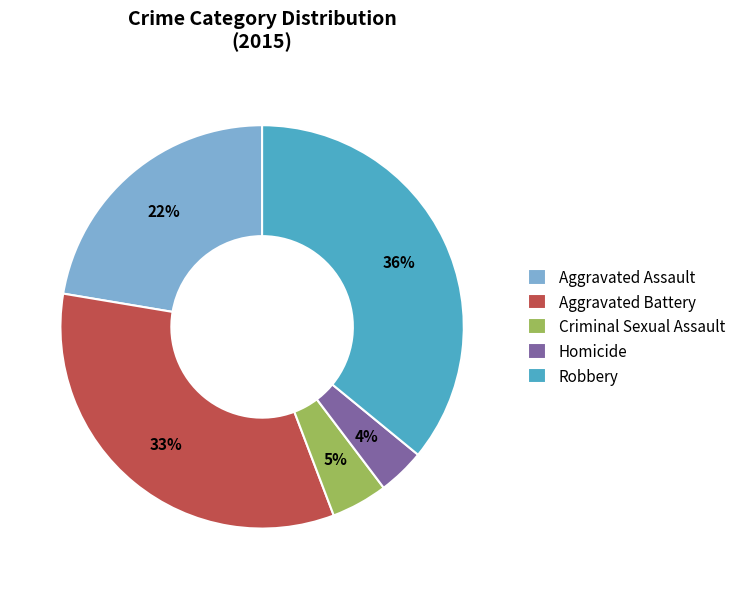

Which slice is the smallest?

Homicide